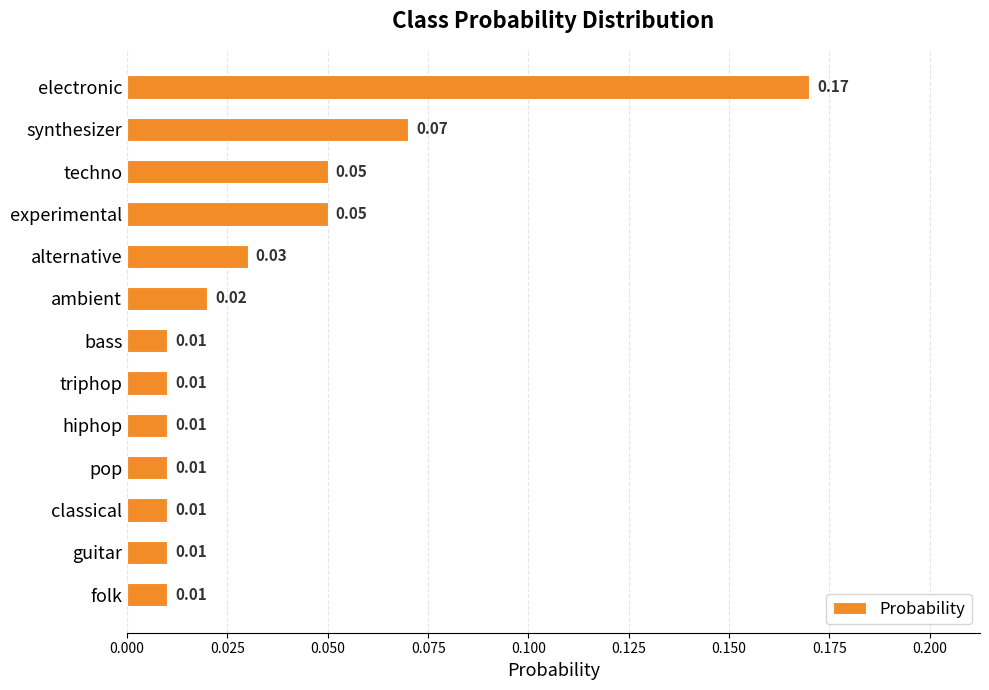

What is the label of the 12th bar from the top?

guitar